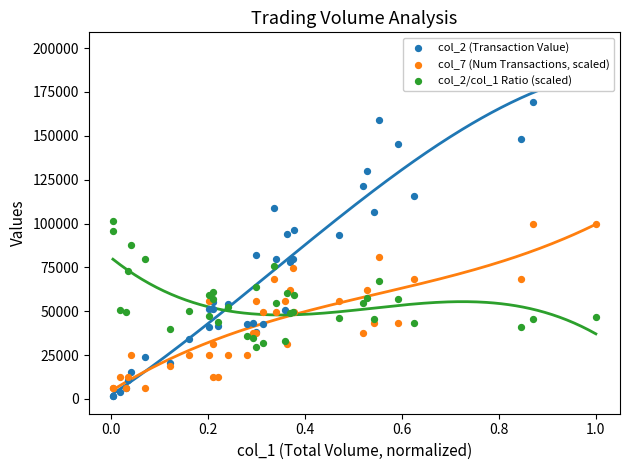

Is the value of col_7 (Num Transactions, scaled) at 0.4 greater than the value of col_2 (Transaction Value) at 33?

No